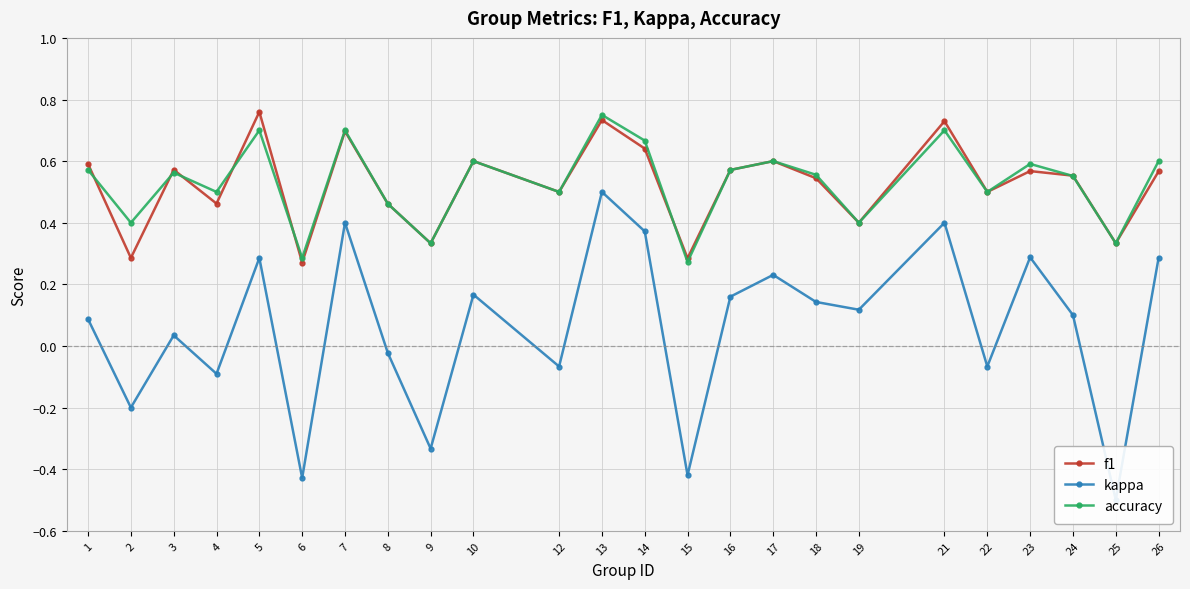

Where is f1 nearest to the value 0?

6